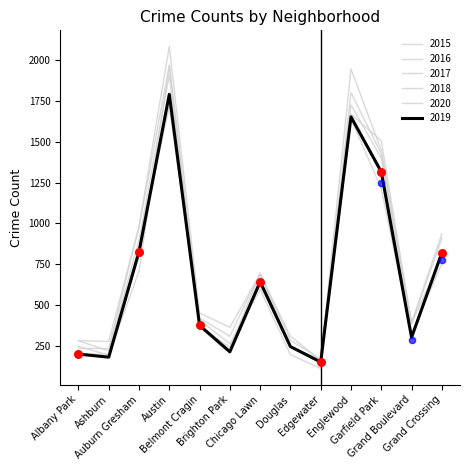

At how many categories does at least one series exceed 414?

7